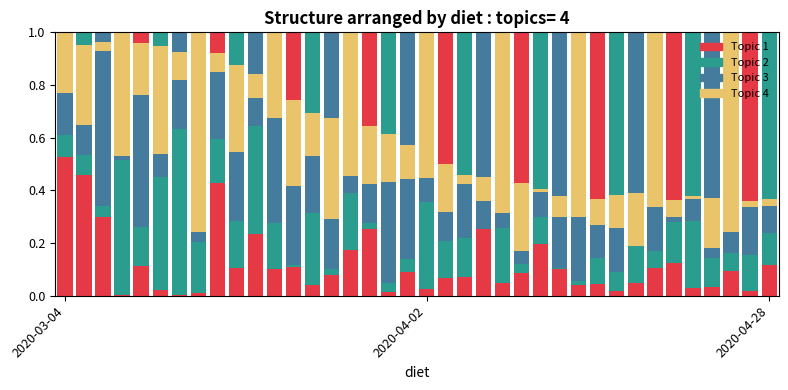

Between 25 and 36, which series saw the biggest shift?

Topic 1